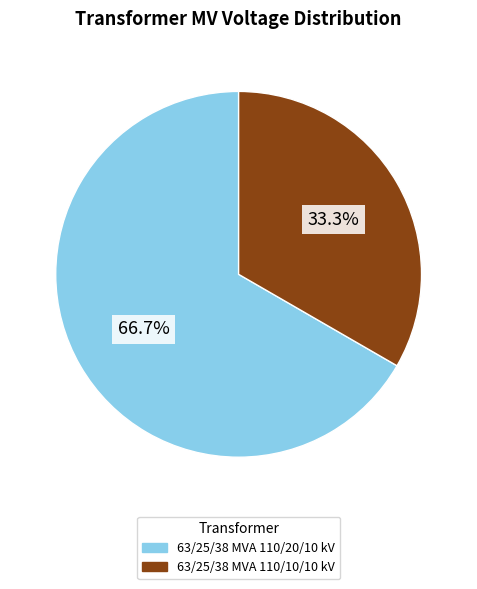

Which slice represents more than half of the pie?

63/25/38 MVA 110/20/10 kV